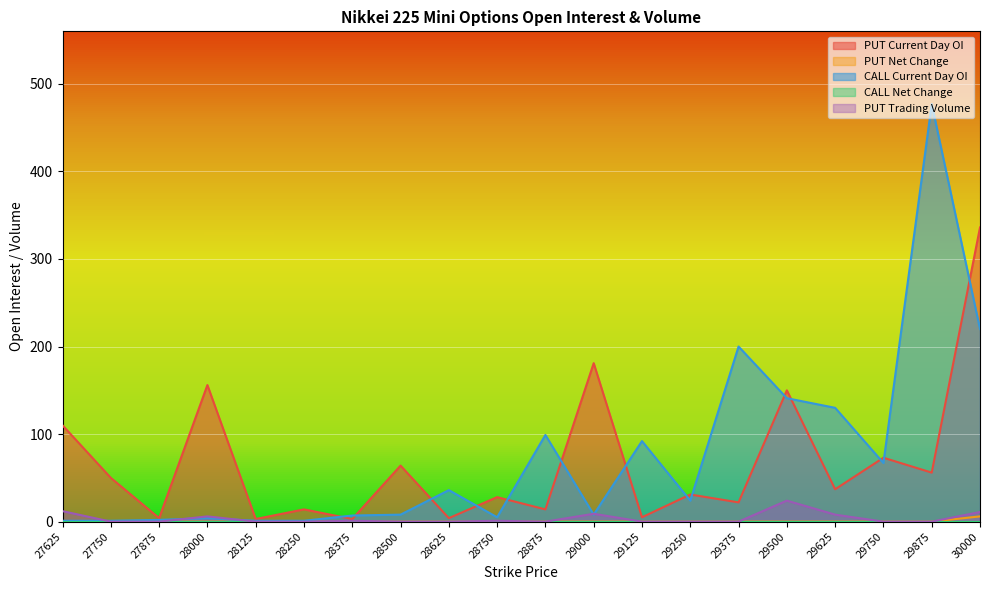

Reading left to right, extract all data points from this chart.

PUT Current Day OI: 110	50	4	156	3	14	3	64	4	28	14	181	5	31	22	150	37	73	56	336
CALL Current Day OI: 1	1	2	4	1	1	7	8	36	5	99	8	92	24	200	141	130	67	477	220
PUT Trading Volume: 12	0	0	6	0	0	1	0	0	1	0	9	0	0	0	24	8	0	0	11